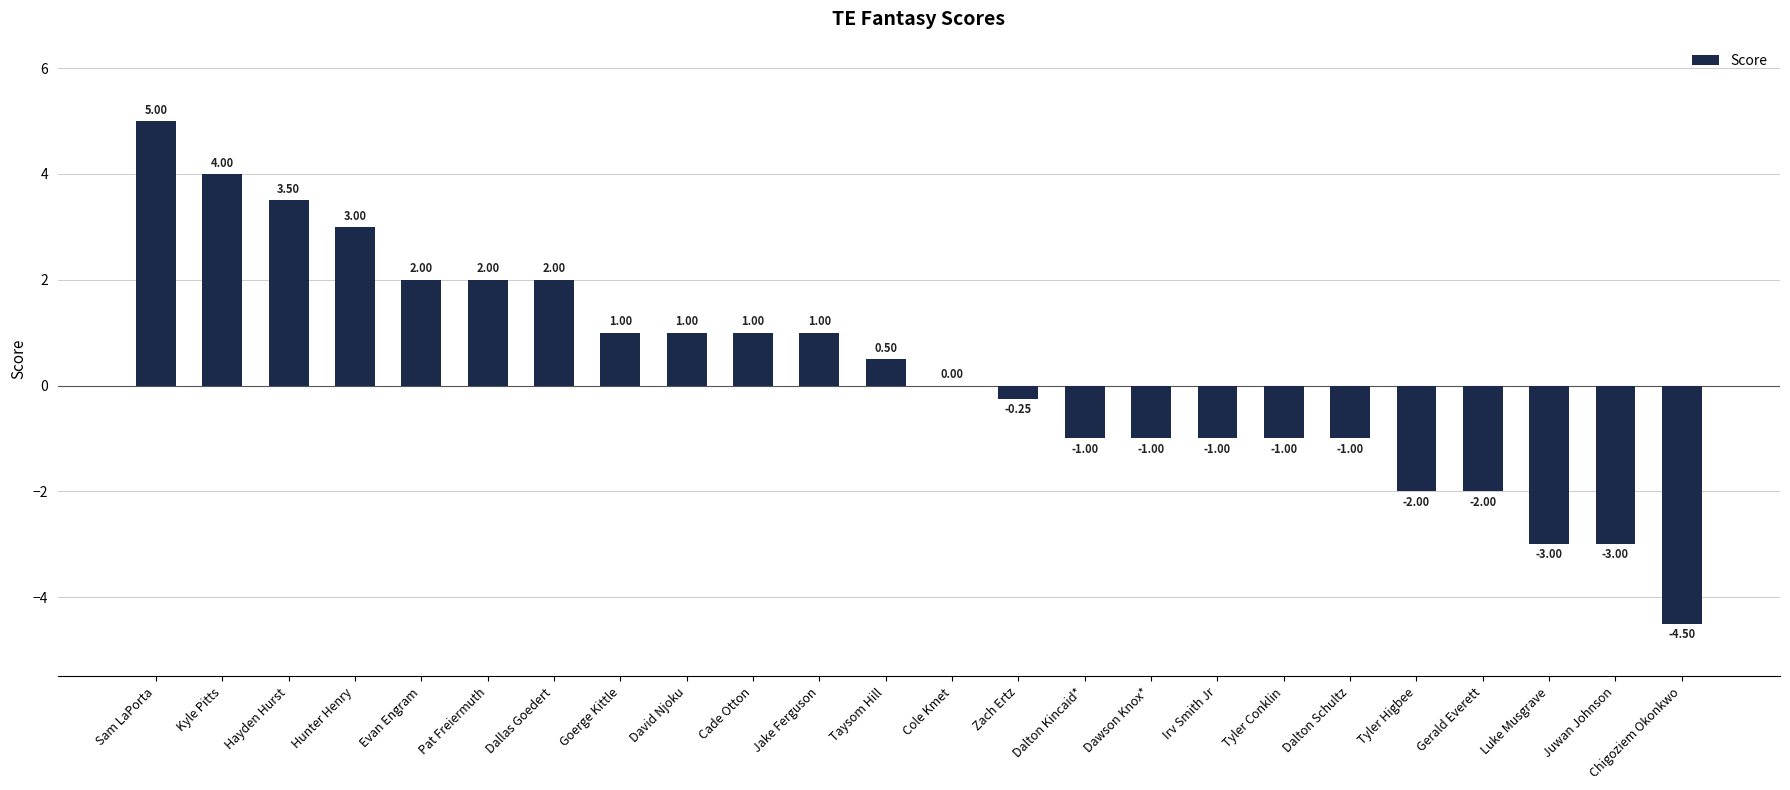

Where is the data nearest to the value 0?

Cole Kmet